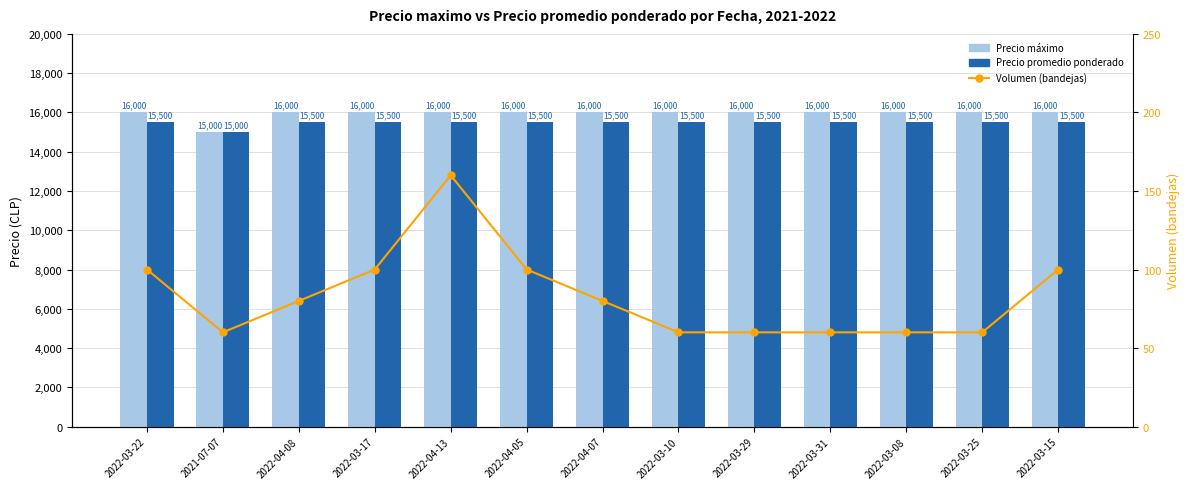

Which series has the largest total across all categories?

Precio máximo